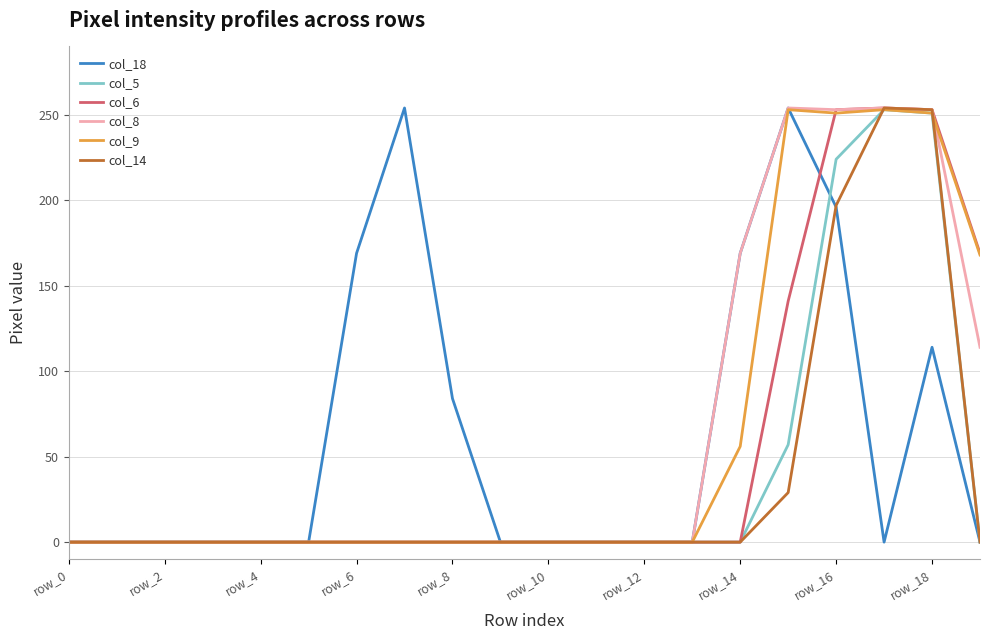

What is the maximum value for col_5?

253